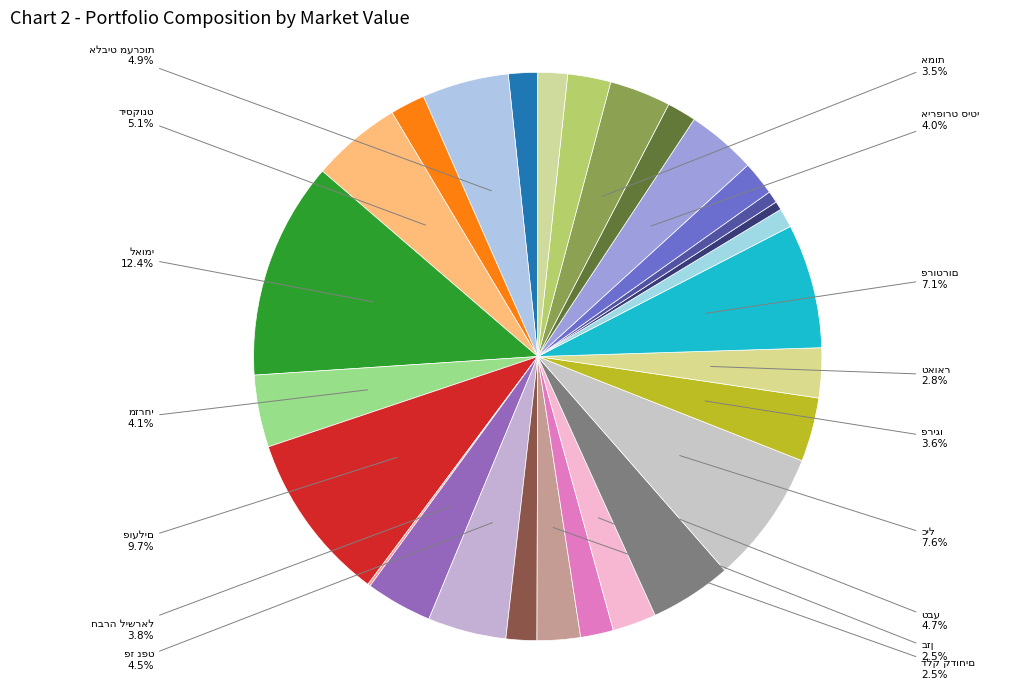

Rank the categories by value from highest to lowest.

לאומי, פועלים, כיל, פרוטרום, דיסקונט, אלביט מערכות, טבע, פז נפט, מזרחי, אירפורט סיטי, חברה לישראל, פריגו, אמות, טאואר, בזן, דלק קדוחים, גזית גלוב, בינלאומי, שופרסל, ישראמקו, קבוצת דלק, מליסרון, הפניקס, אלוני חץ, שטראוס עלית, פתאל החזקות, מזור טכנולוגיות, אופקו הלת'